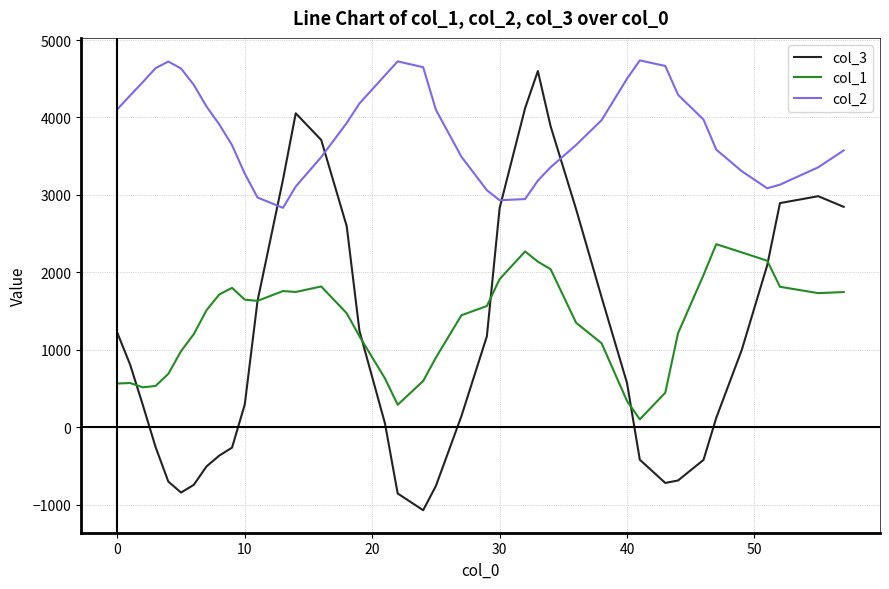

True or false: col_2 and col_1 intersect in this chart.

False